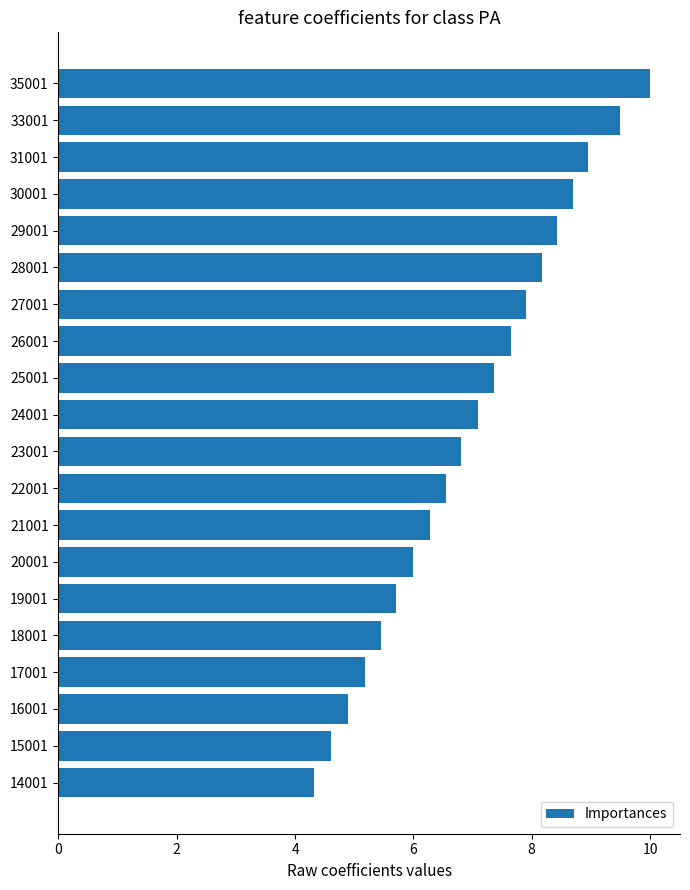

List the labels in order of value, smallest first.

14001, 15001, 16001, 17001, 18001, 19001, 20001, 21001, 22001, 23001, 24001, 25001, 26001, 27001, 28001, 29001, 30001, 31001, 33001, 35001